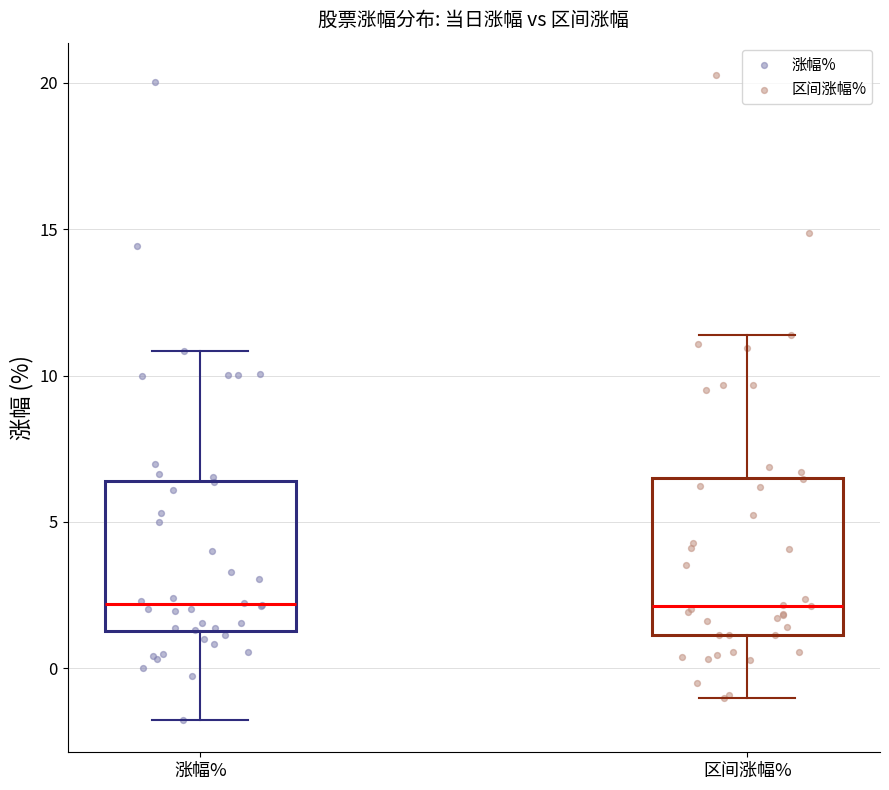

Reading left to right, transcribe this box plot: for each box, give where its median line is, the range the box spans, and where its two whiskers end, as read against the y-axis. The values are not printed on the chart, so give them approximately, as read against the axis.

涨幅%: median 2.0, box 1.5 to 6.5, whiskers -2.0 to 11.0
区间涨幅%: median 2.0, box 1.0 to 6.5, whiskers -1.0 to 11.5